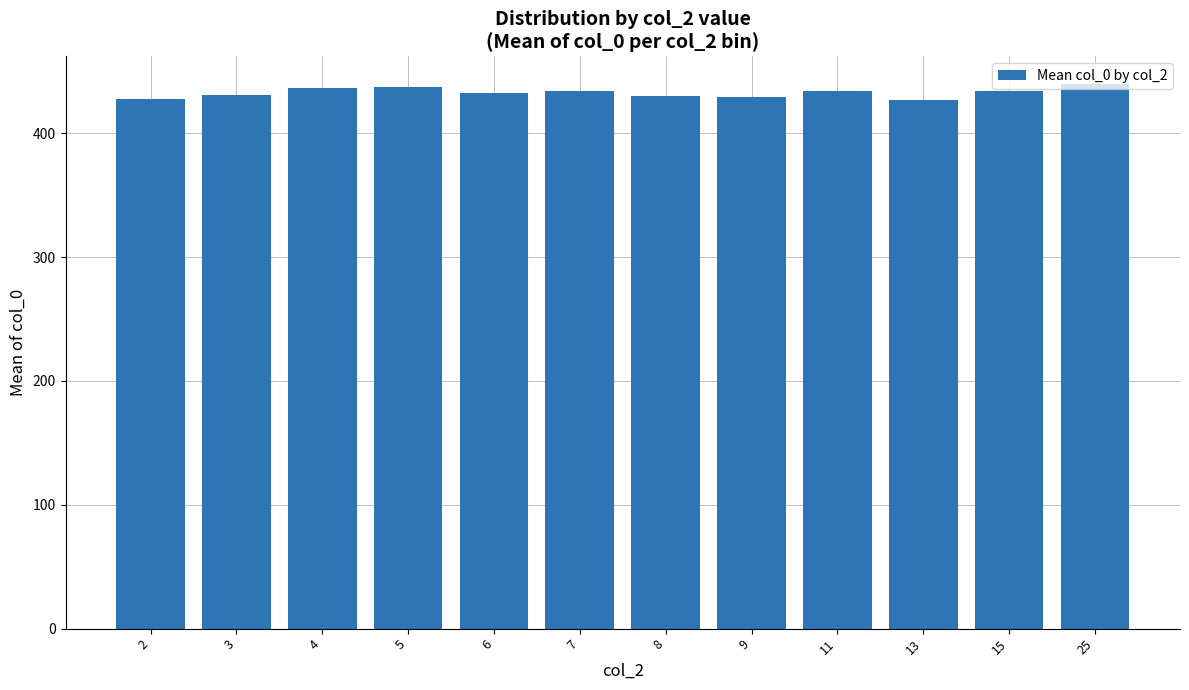

What is the minimum value shown in the chart?

427.0